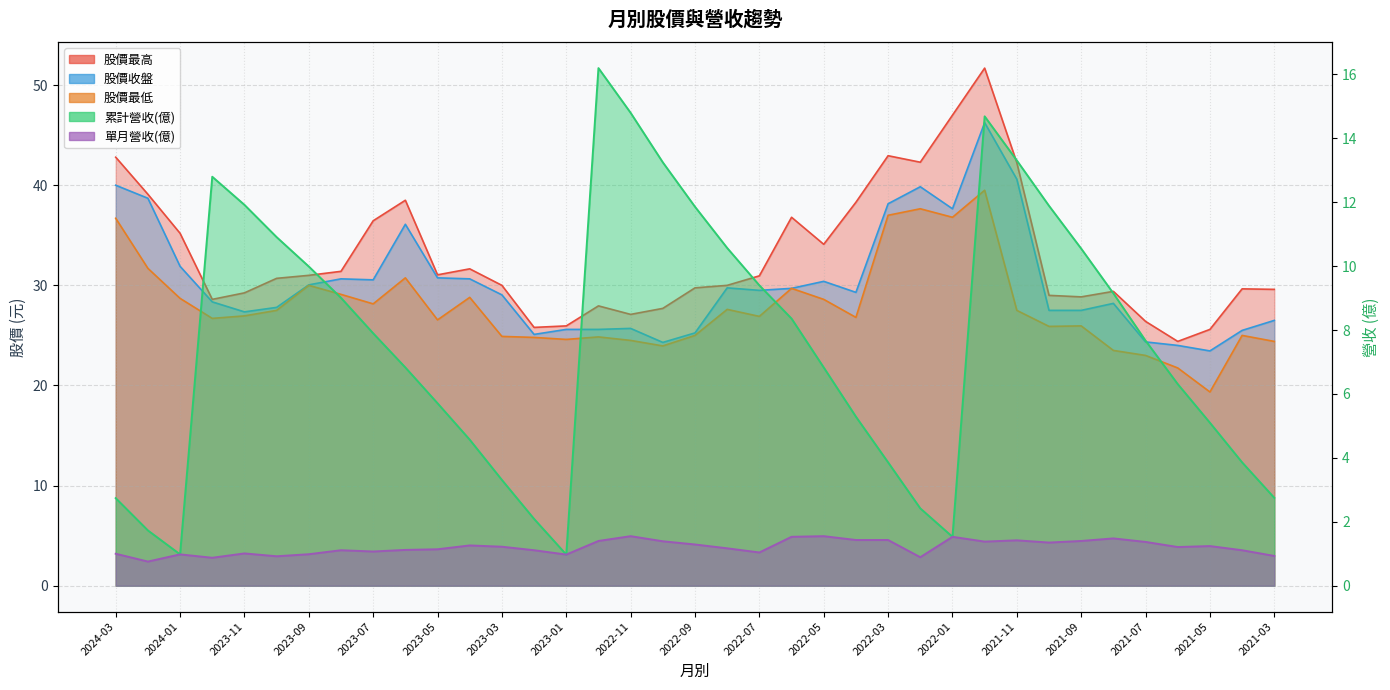

List the labels in order of 單月營收(億) value, smallest first.

2024-02, 2023-12, 2022-02, 2023-10, 2021-03, 2023-01, 2024-01, 2023-09, 2024-03, 2023-11, 2022-07, 2023-07, 2023-08, 2023-02, 2021-04, 2023-06, 2023-05, 2022-08, 2021-06, 2023-03, 2021-05, 2023-04, 2022-09, 2021-10, 2021-07, 2021-12, 2022-10, 2022-12, 2021-09, 2021-11, 2022-04, 2022-03, 2021-08, 2022-06, 2022-01, 2022-11, 2022-05